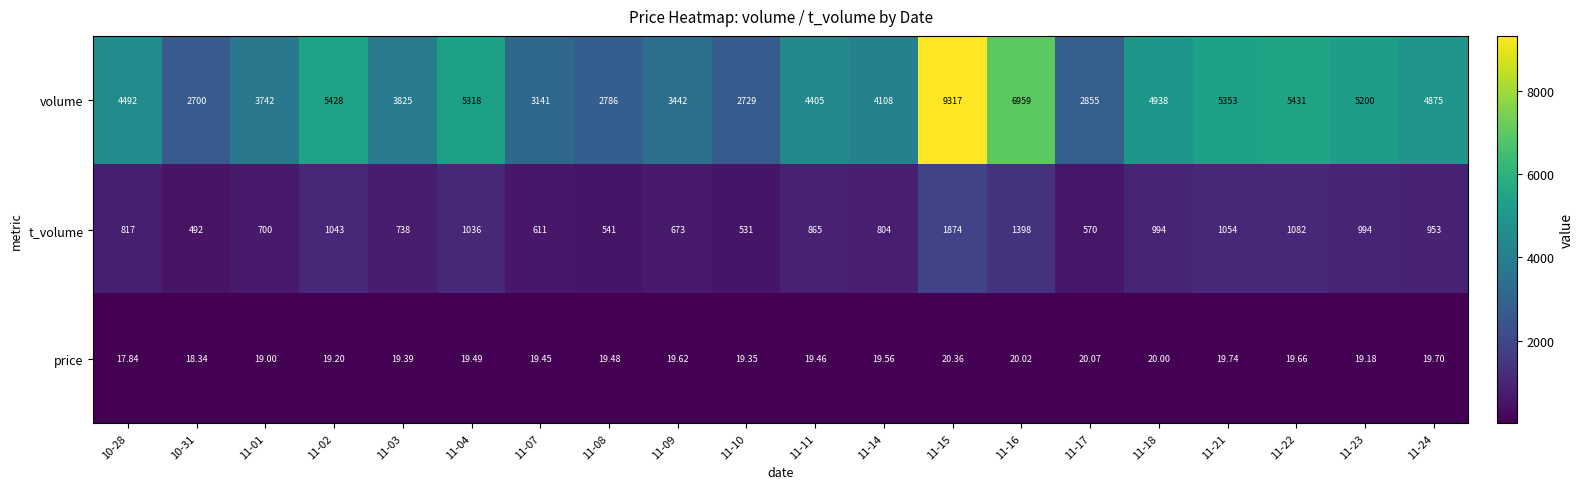

Between 11-07 and 11-10, which series saw the biggest shift?

volume